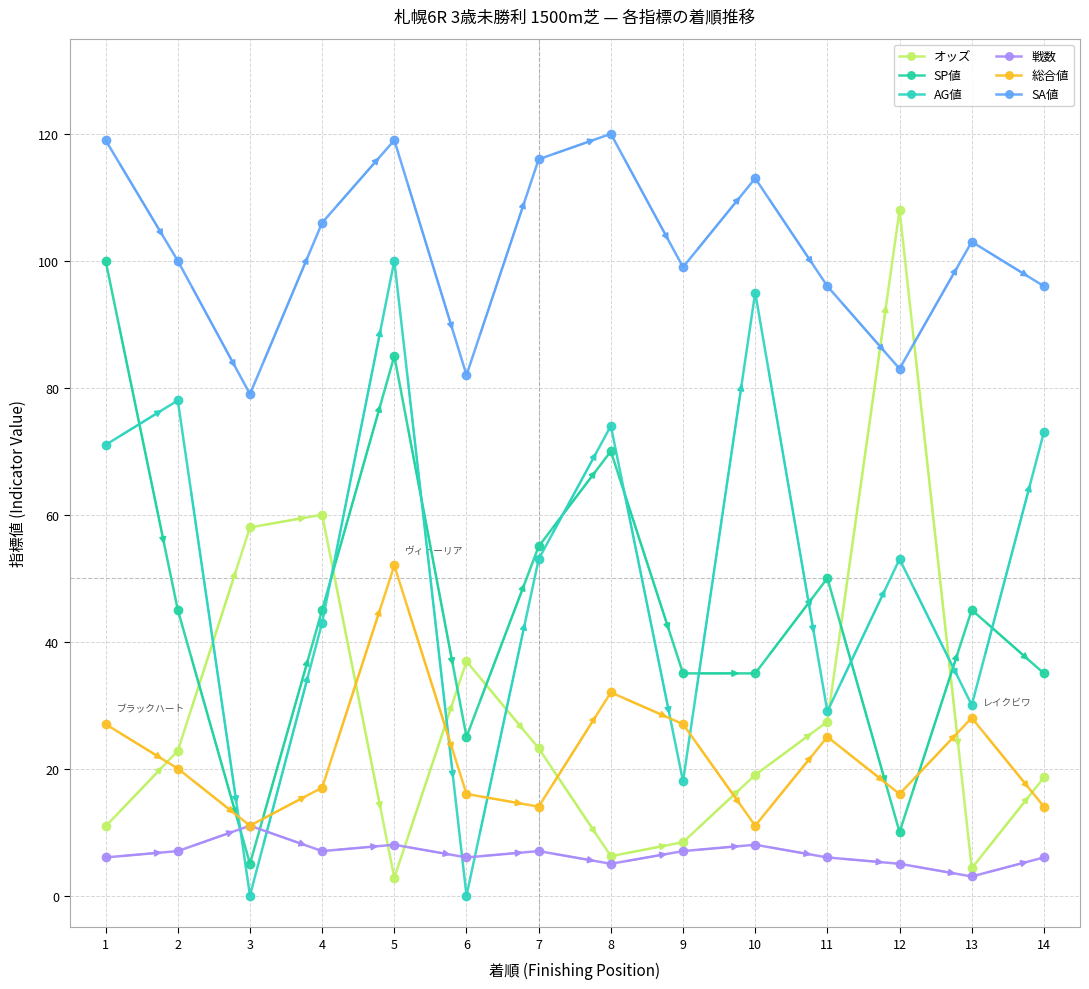

How many values in the オッズ series exceed 22?

7